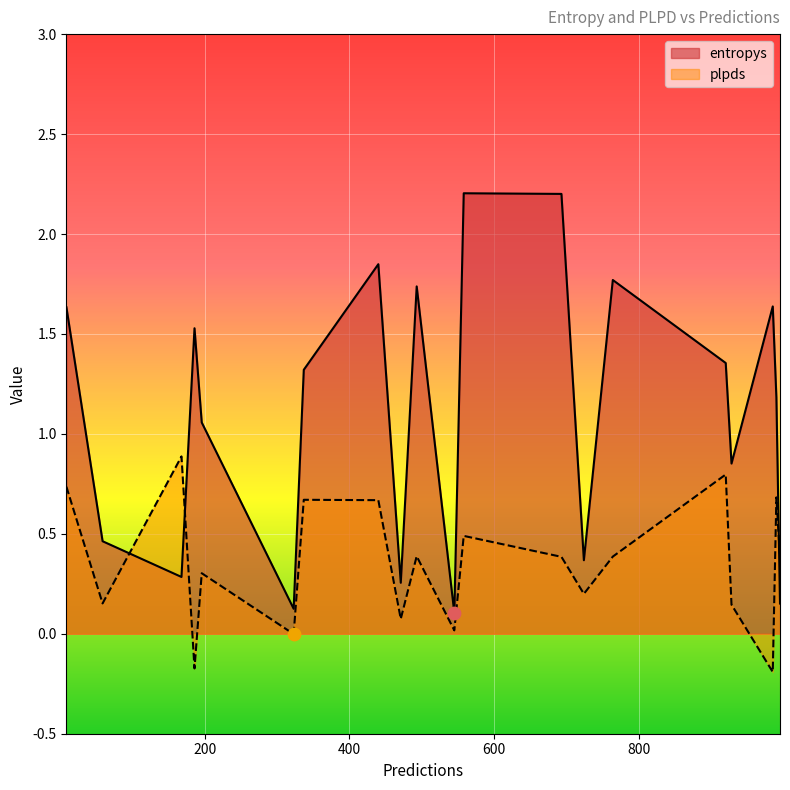

Which series has the widest spread of Y values?

entropys